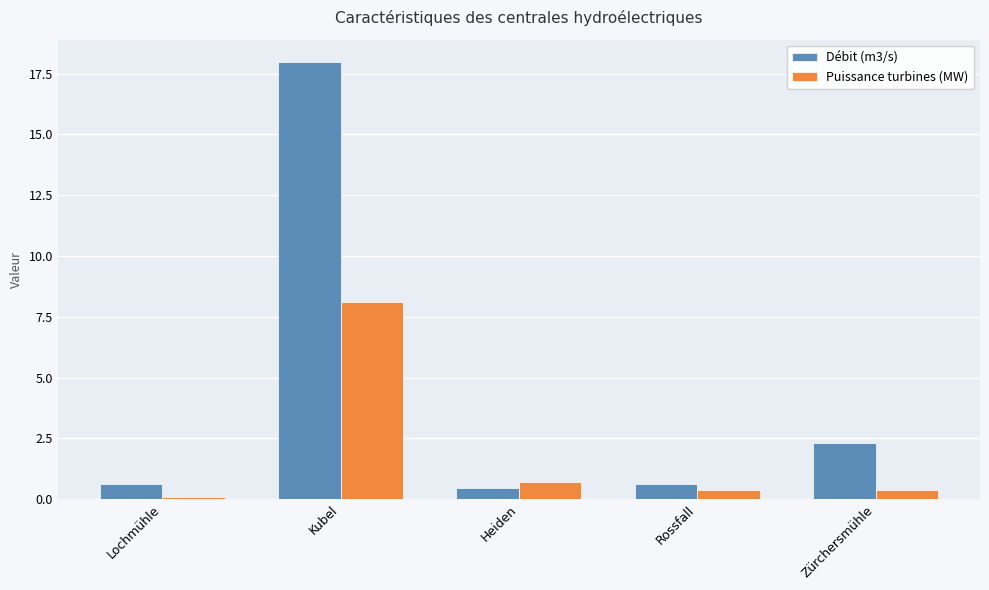

Which category has the highest value in the Puissance turbines (MW) series?

Kubel